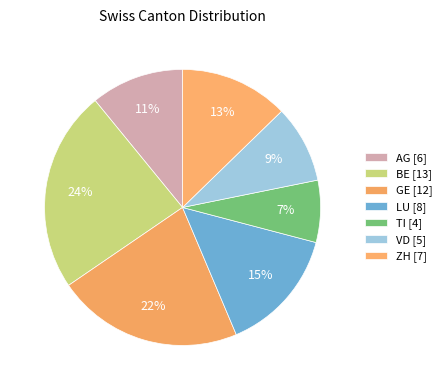

How many slices are in this pie chart?

7